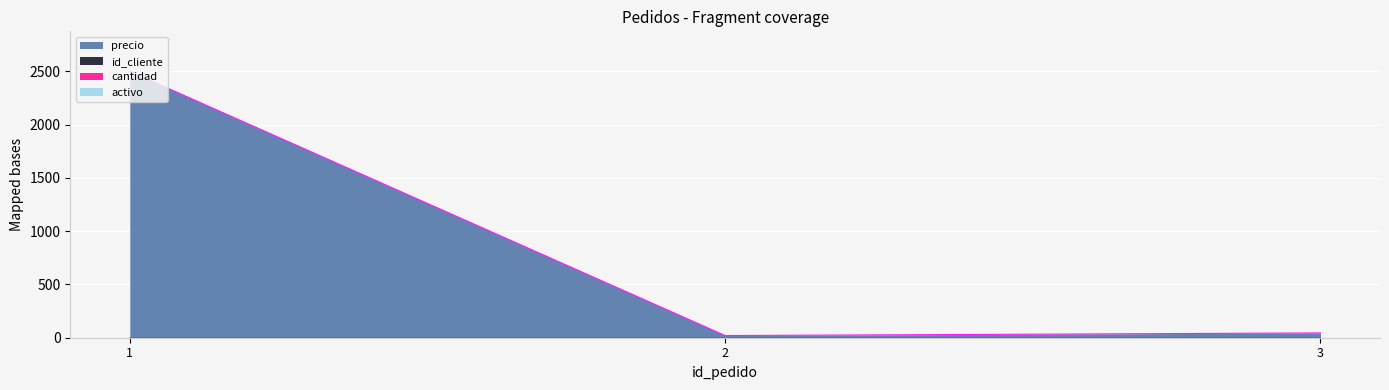

What is the spread (max minus min) of values at 3?

44.0